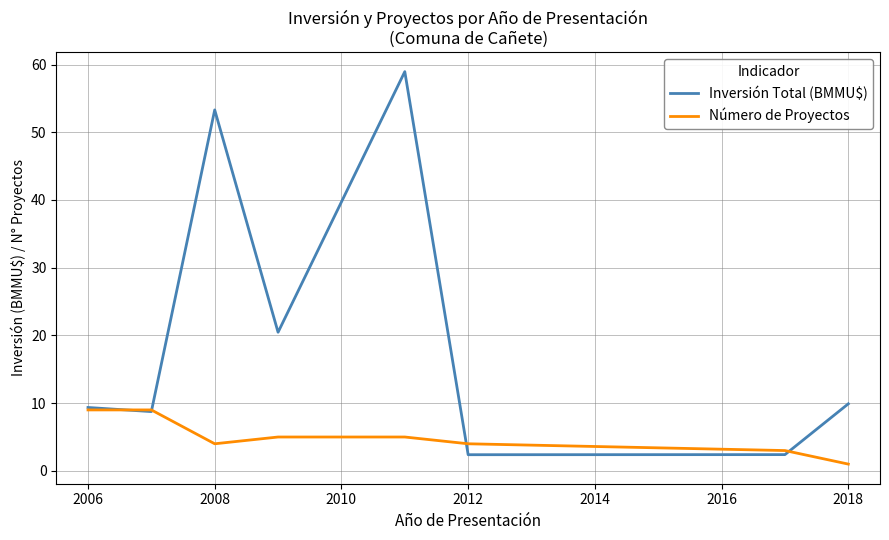

Rank the series by their average value, from lowest to highest.

Número de Proyectos, Inversión Total (BMMU$)